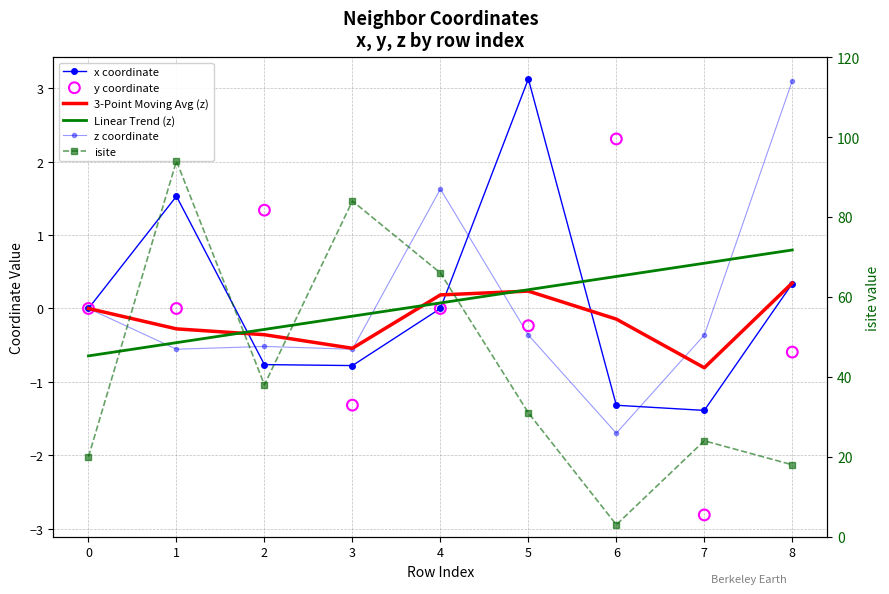

Which series has the widest spread of Y values?

isite